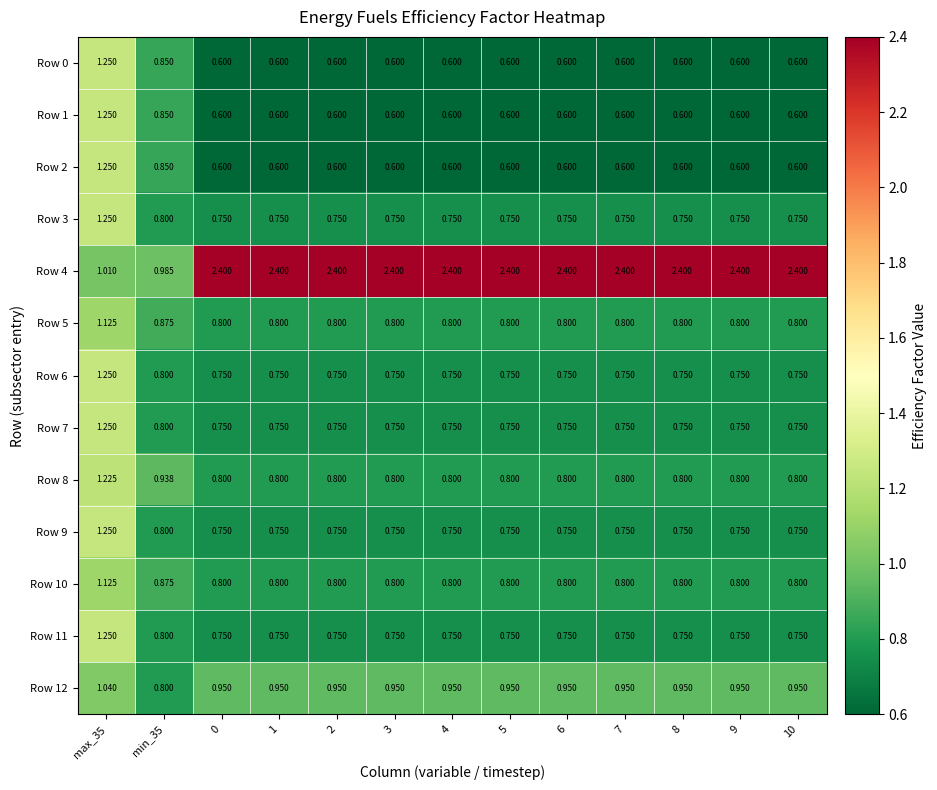

What is the total value across all series at max_35?

15.5